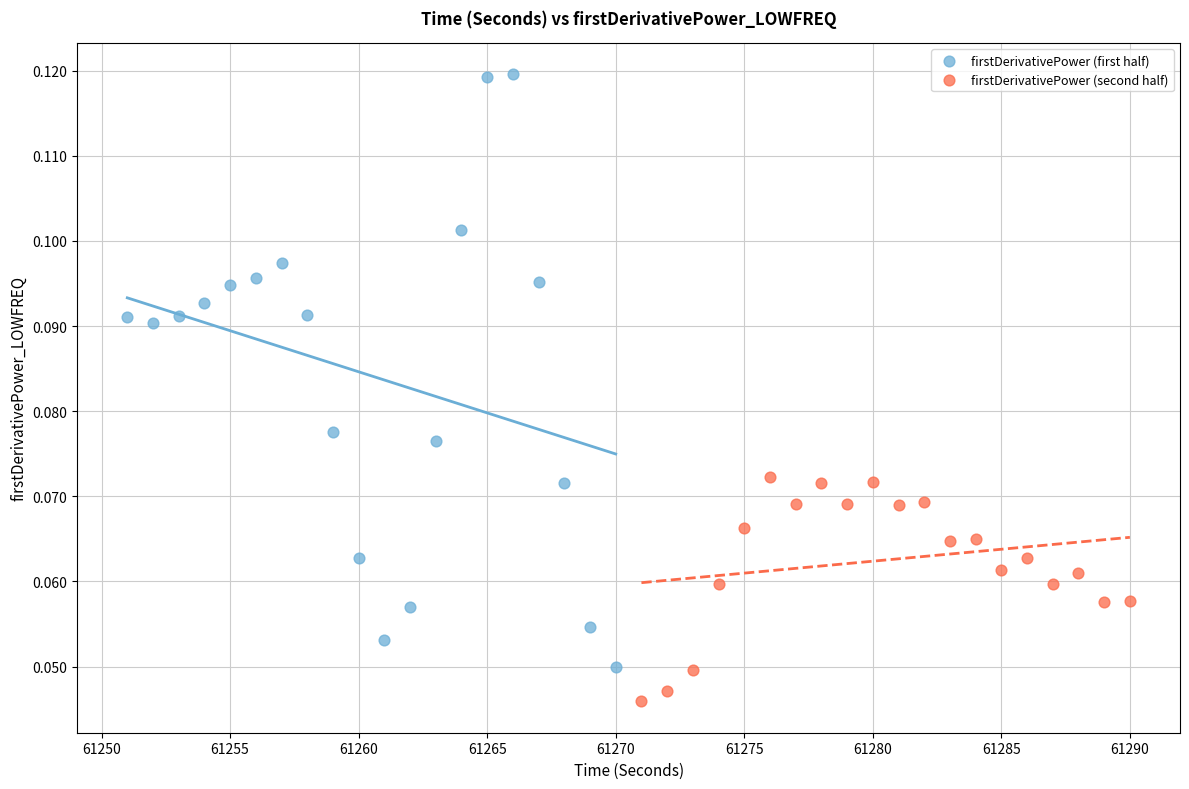

Which series reaches the minimum Y coordinate?

firstDerivativePower (second half)